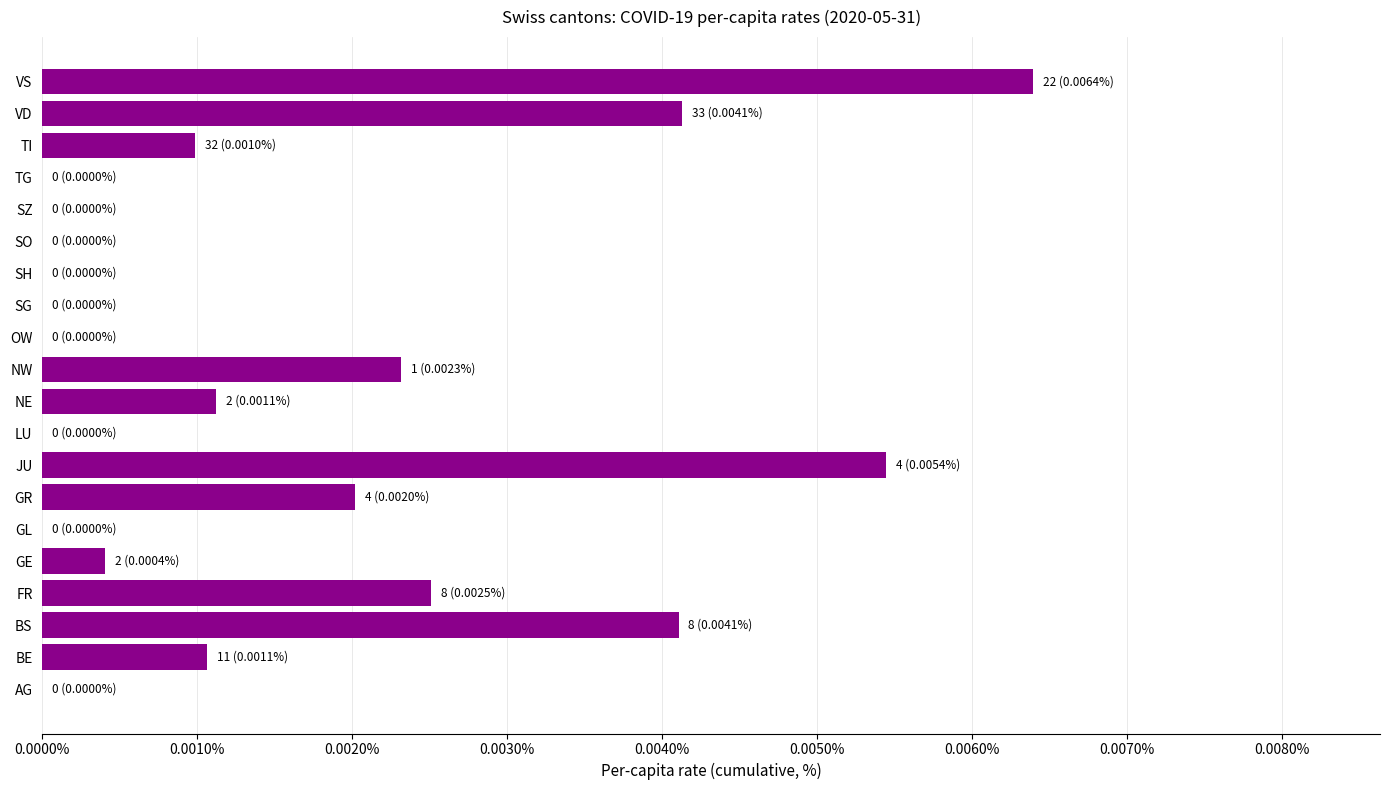

True or false: the data shows 0.0 at SG.

True